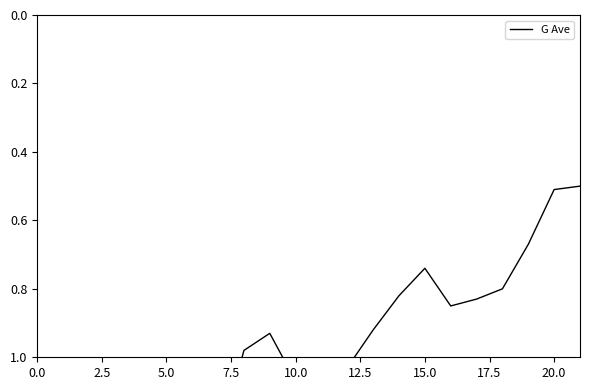

How many lines are shown in the chart?

1